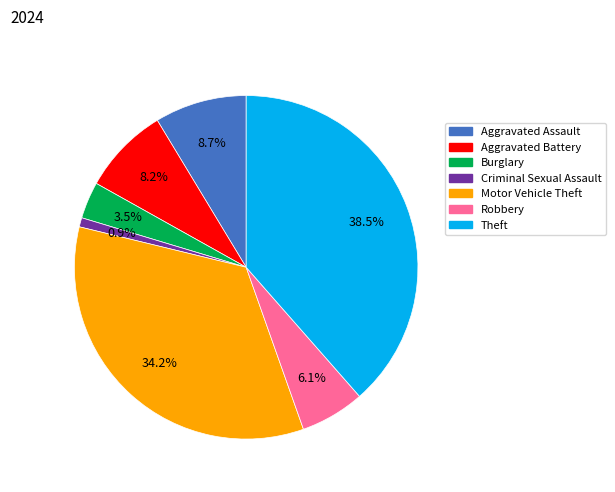

To the nearest percent, what is the average slice percentage?

14%